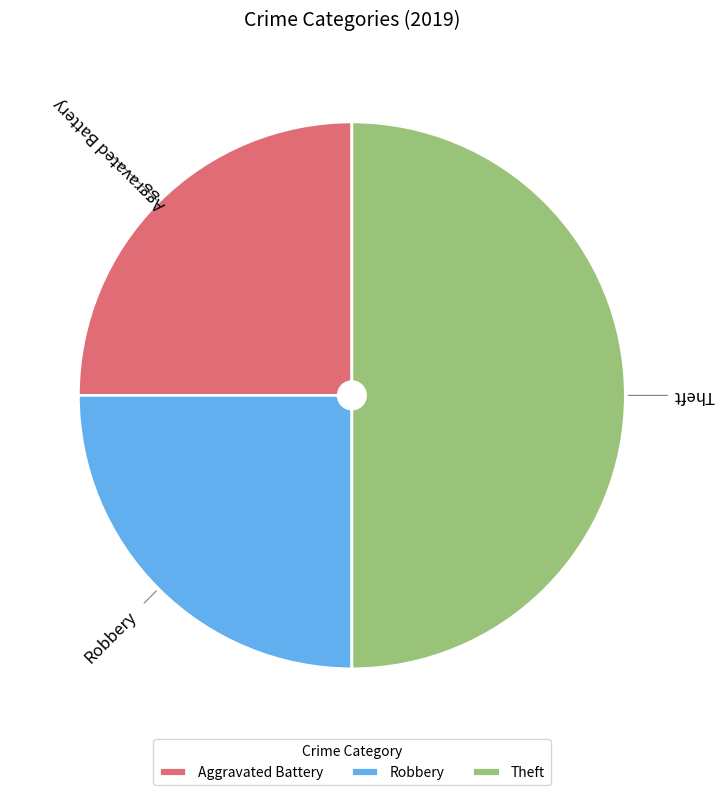

Count the number of slices in the pie.

3